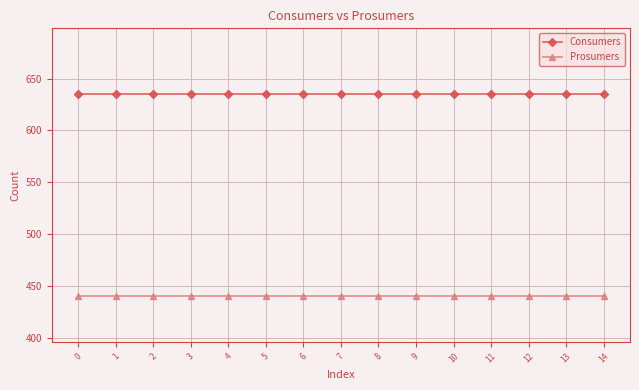

True or false: Consumers and Prosumers cross at least once.

False